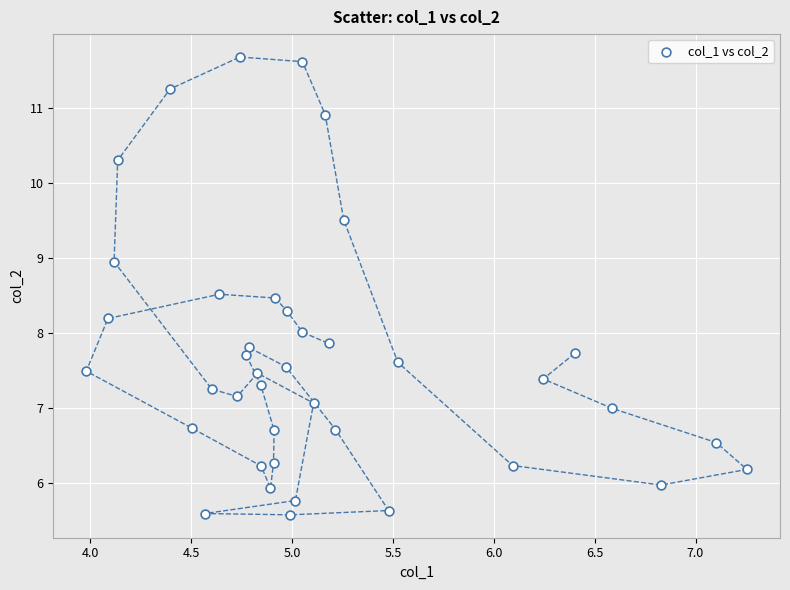

What is the range of Y values (max minus min)?

6.1